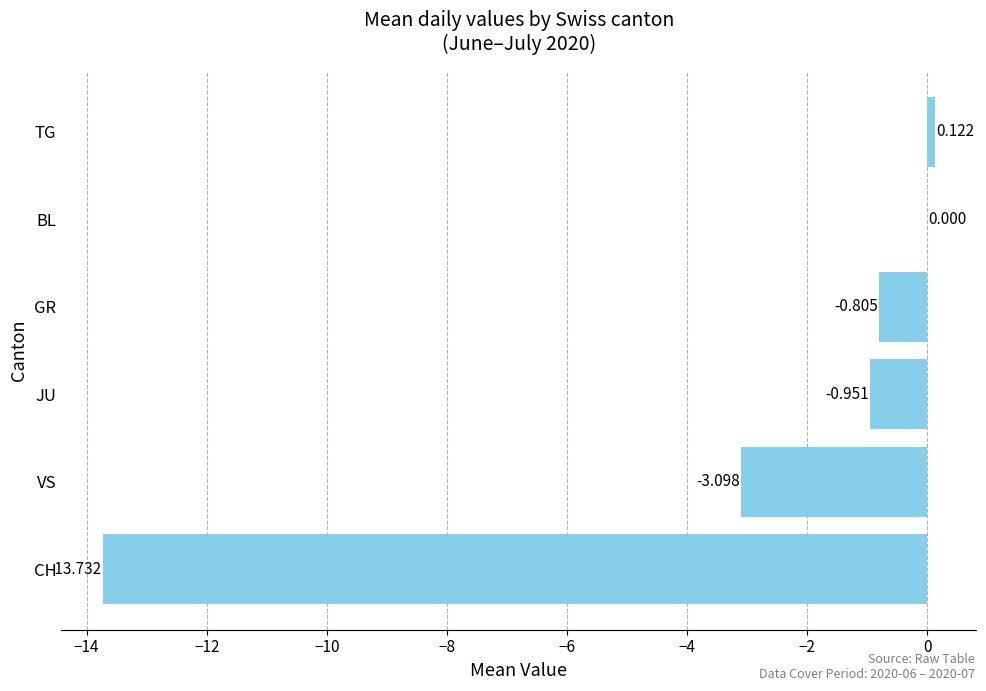

Which category has the highest value across all series?

TG